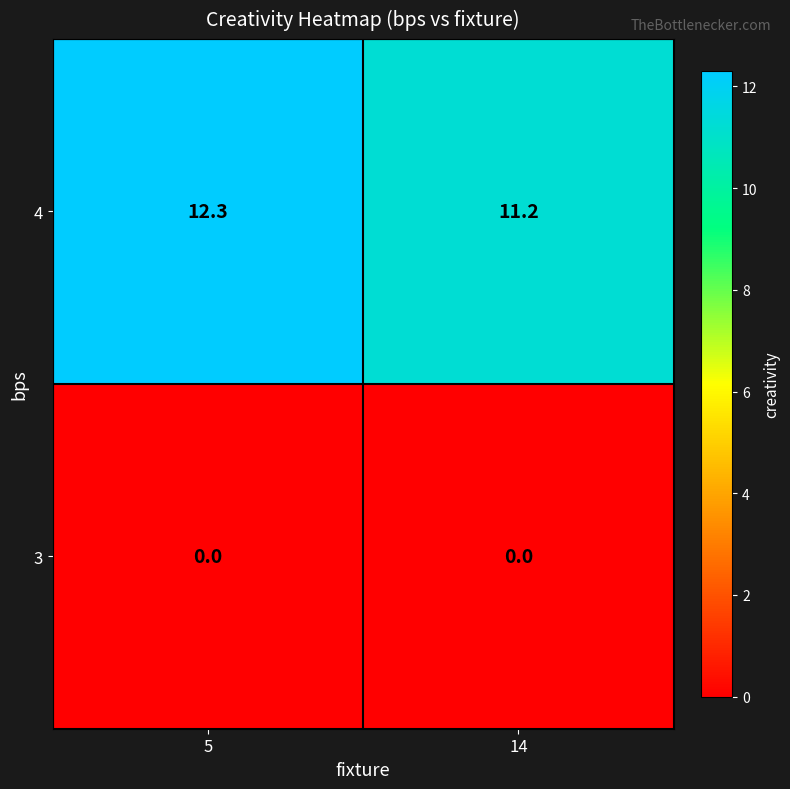

List the series in order of their peak value, highest first.

4, 3